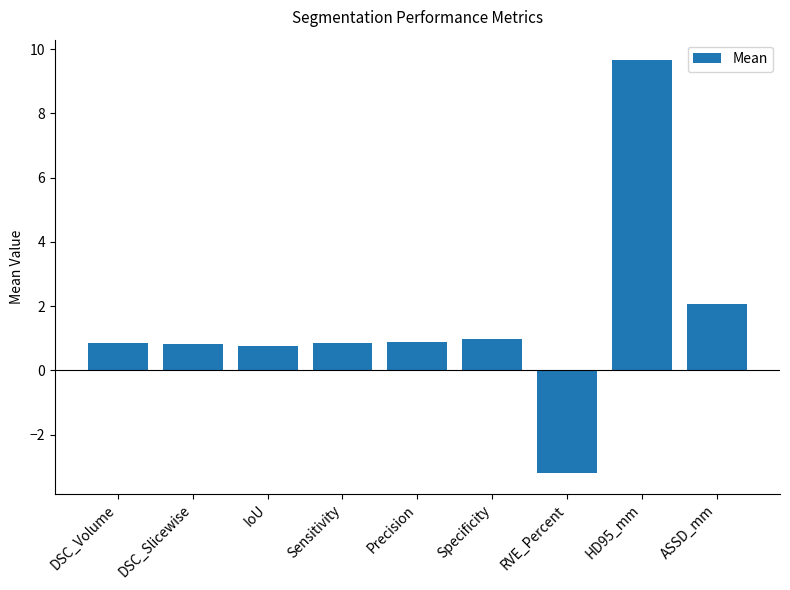

What is the smallest value displayed?

-3.2